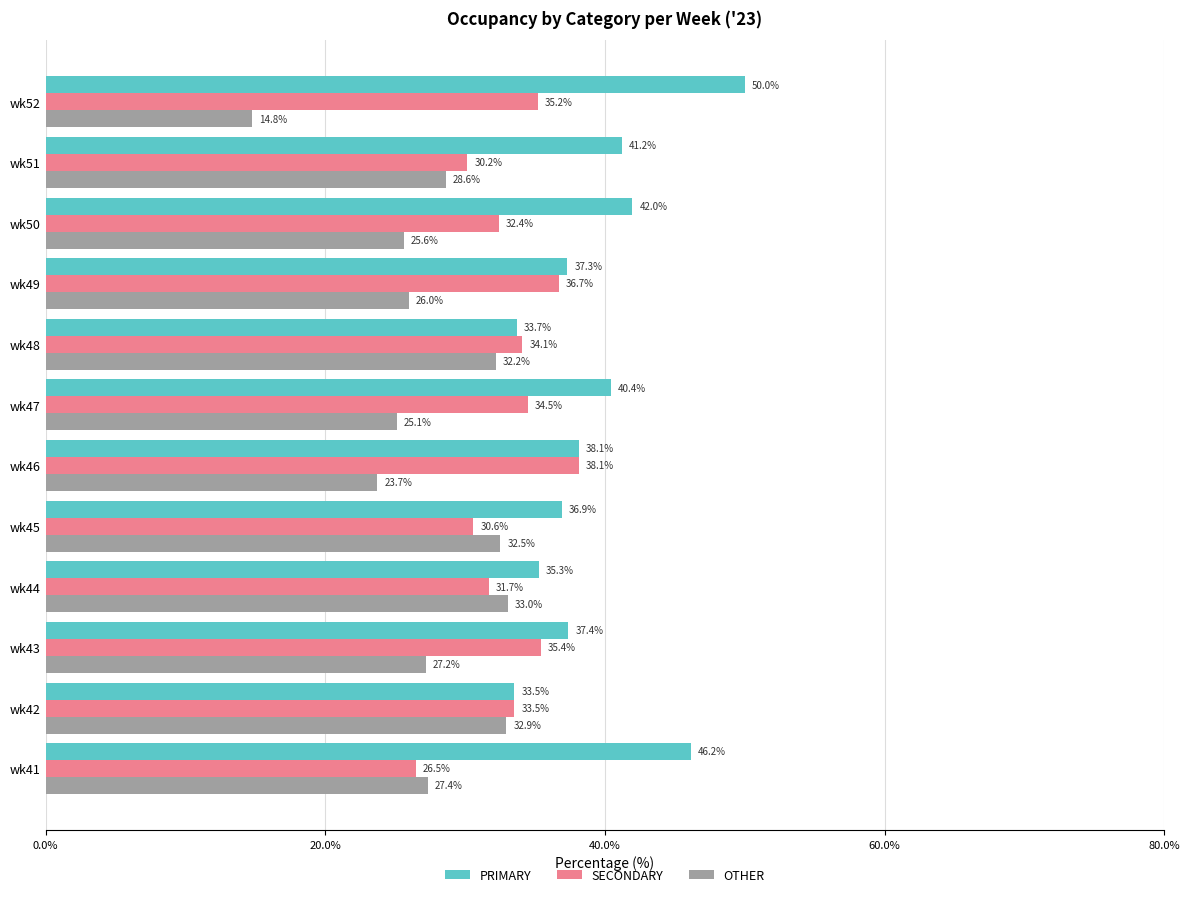

True or false: PRIMARY has a value of 46.2 at wk41.

True